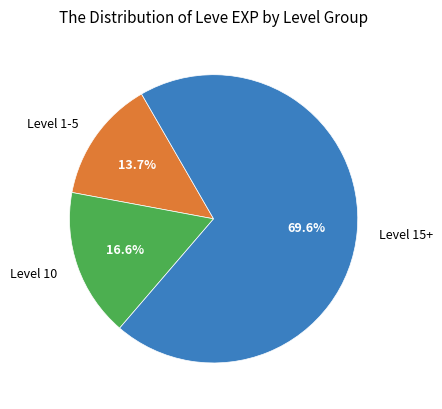

Do Level 15+ and Level 1-5 together represent more than half of the pie?

Yes